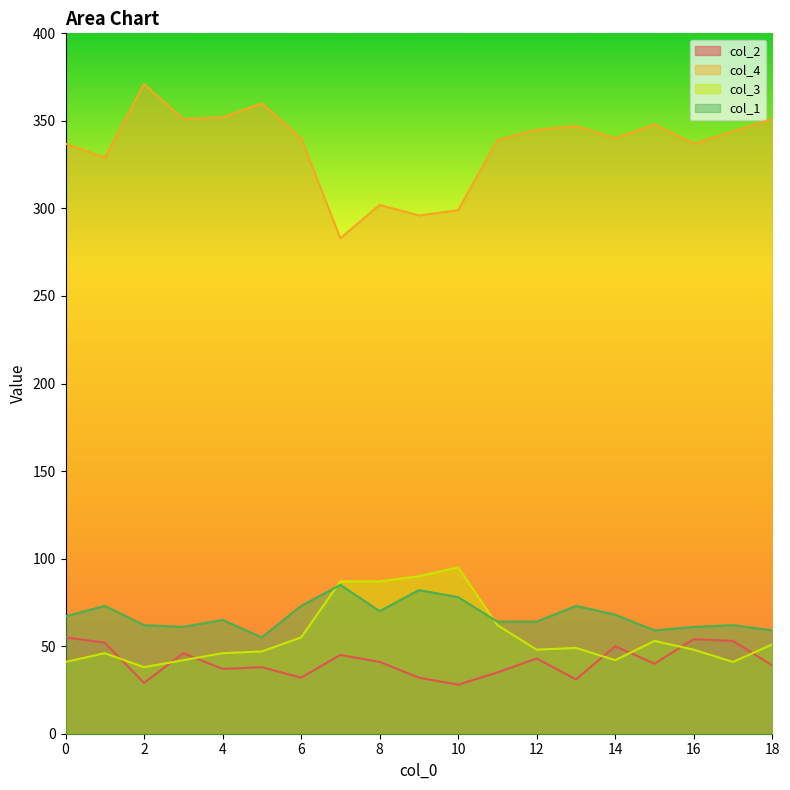

The col_2 series shows 17 at 5. True or false?

False